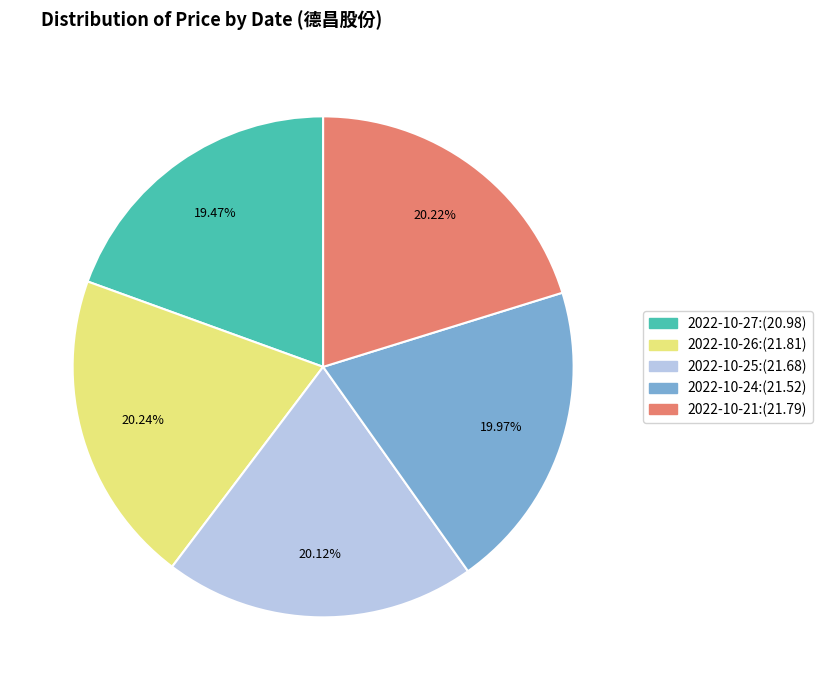

How many segments does this pie chart have?

5